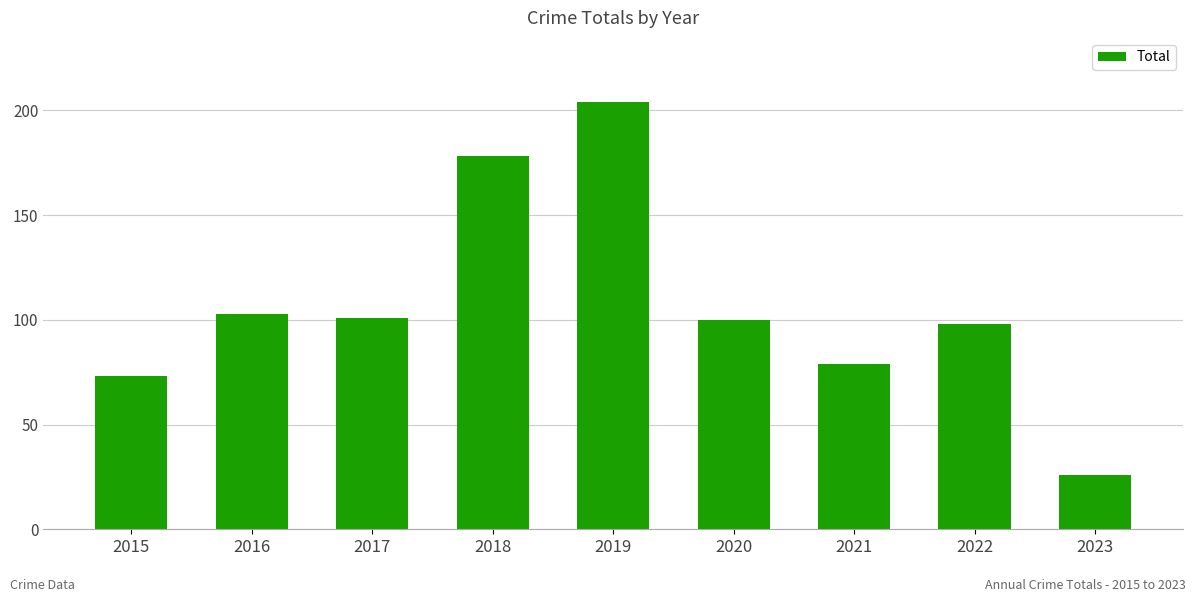

At which category does the chart reach its peak across all series?

2019